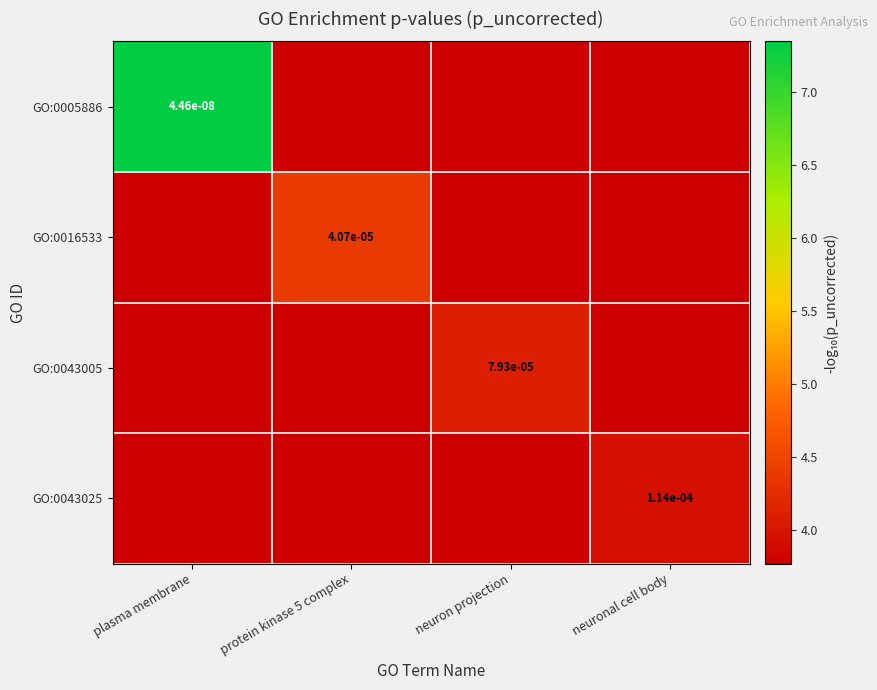

Where is GO:0043005 nearest to the value 3?

plasma membrane